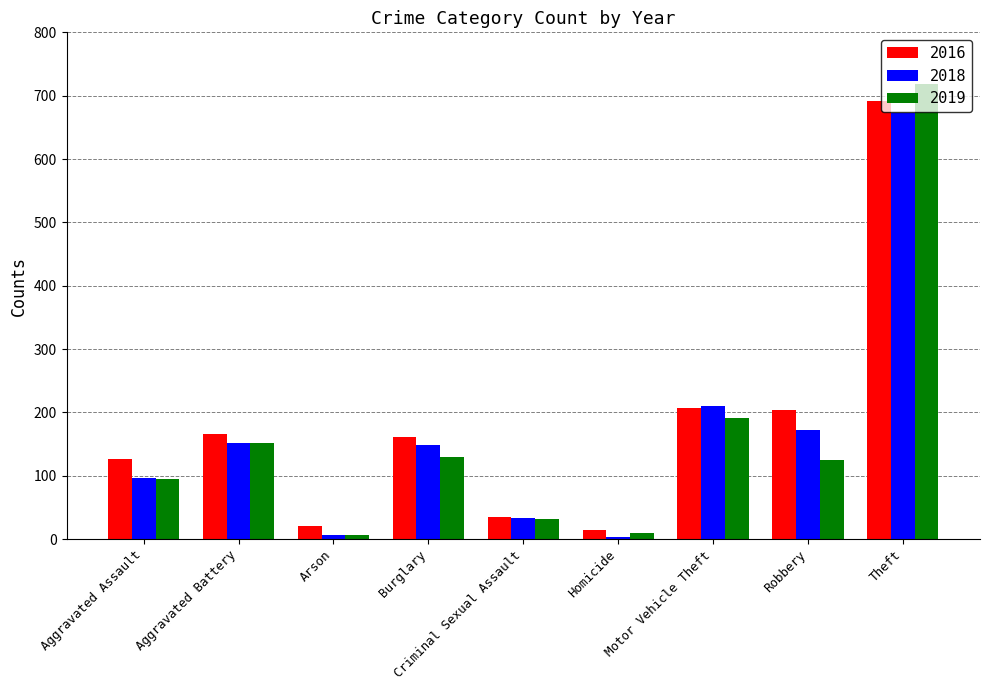

The value of 2018 at Burglary is 149. True or false?

True